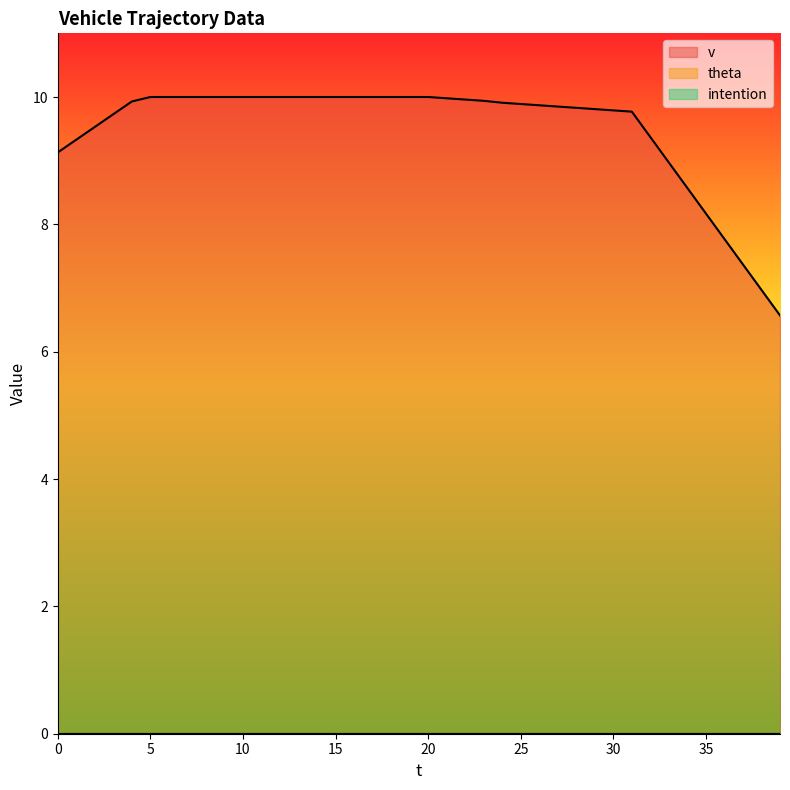

At which category is the sum across all series the highest?

5